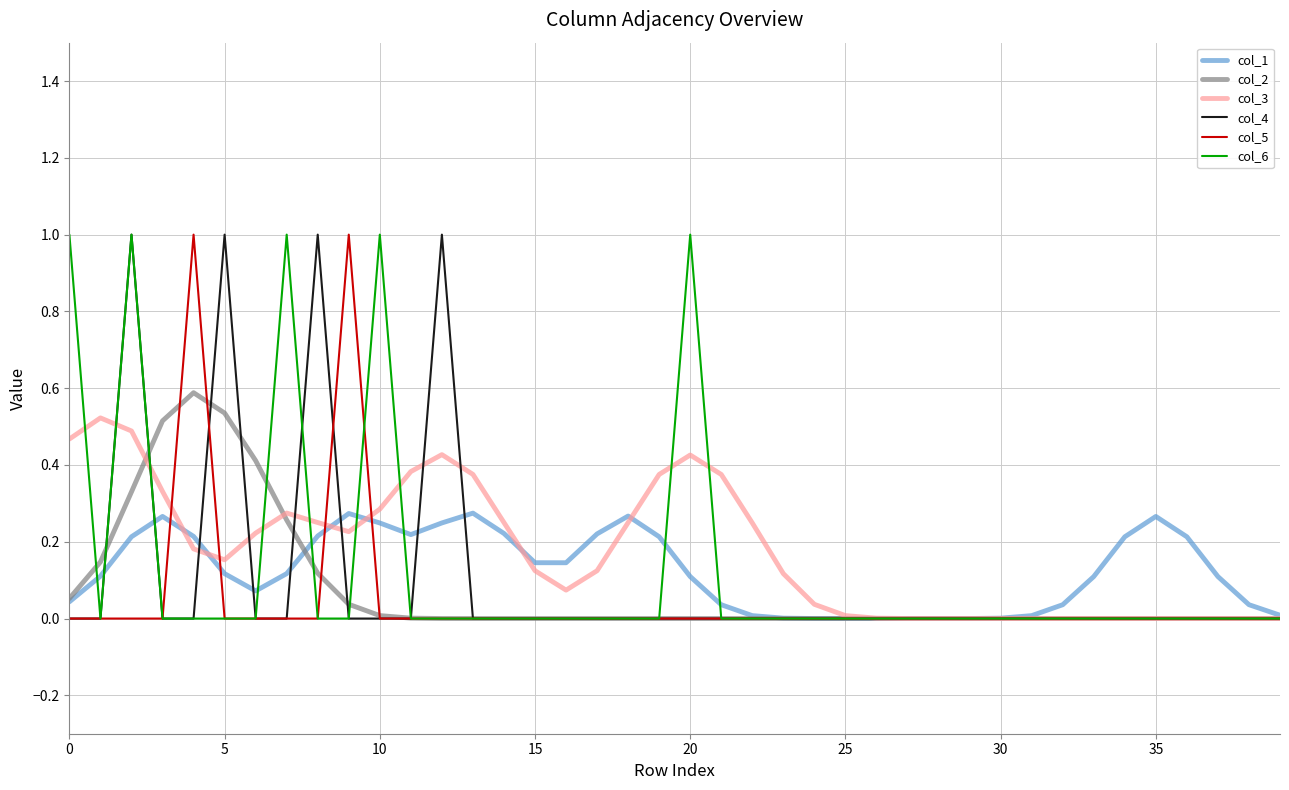

What is the greatest value displayed?

1.0